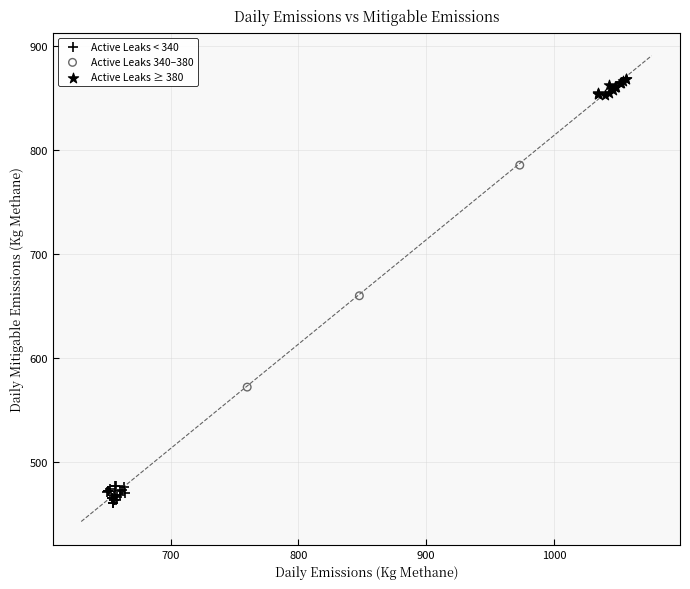

Which series reaches the maximum Y coordinate?

Active Leaks ≥ 380